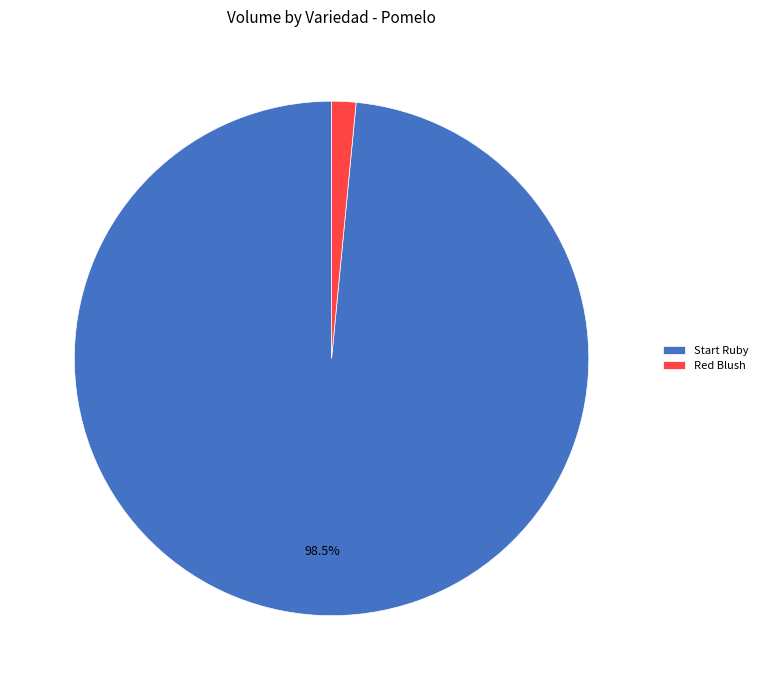

What percentage is NOT represented by Start Ruby?

1.5%